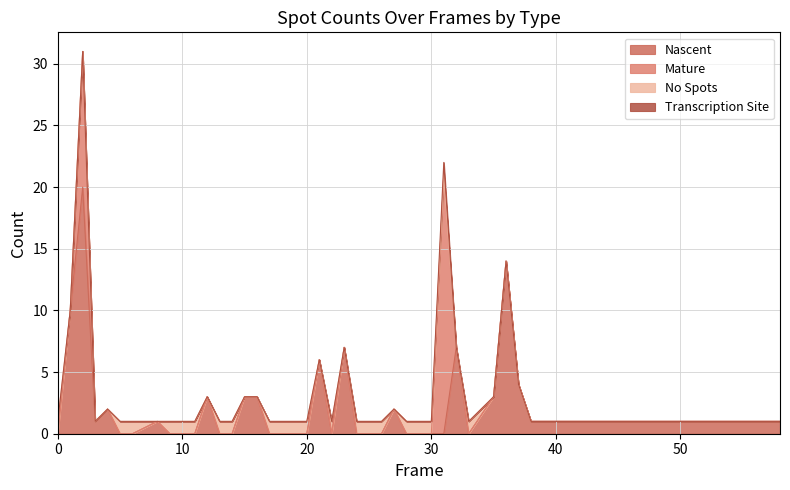

True or false: Nascent and Mature intersect in this chart.

True